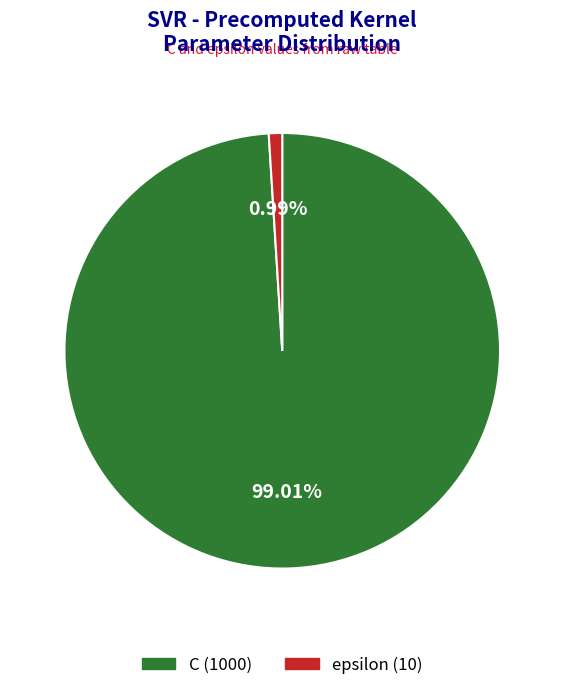

Is there any slice that represents more than half of the pie?

Yes